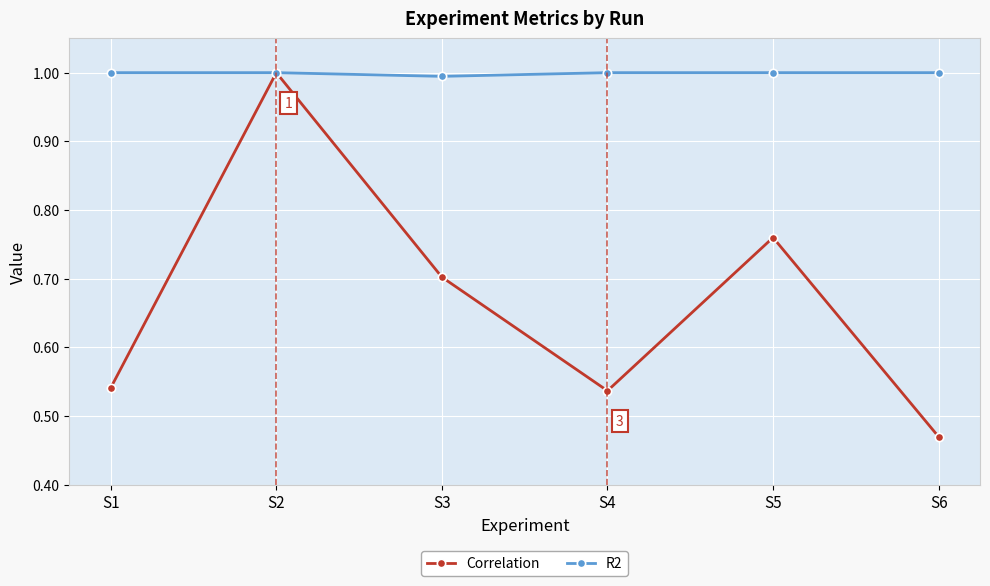

Which series changed the most between S1 and S3?

Correlation